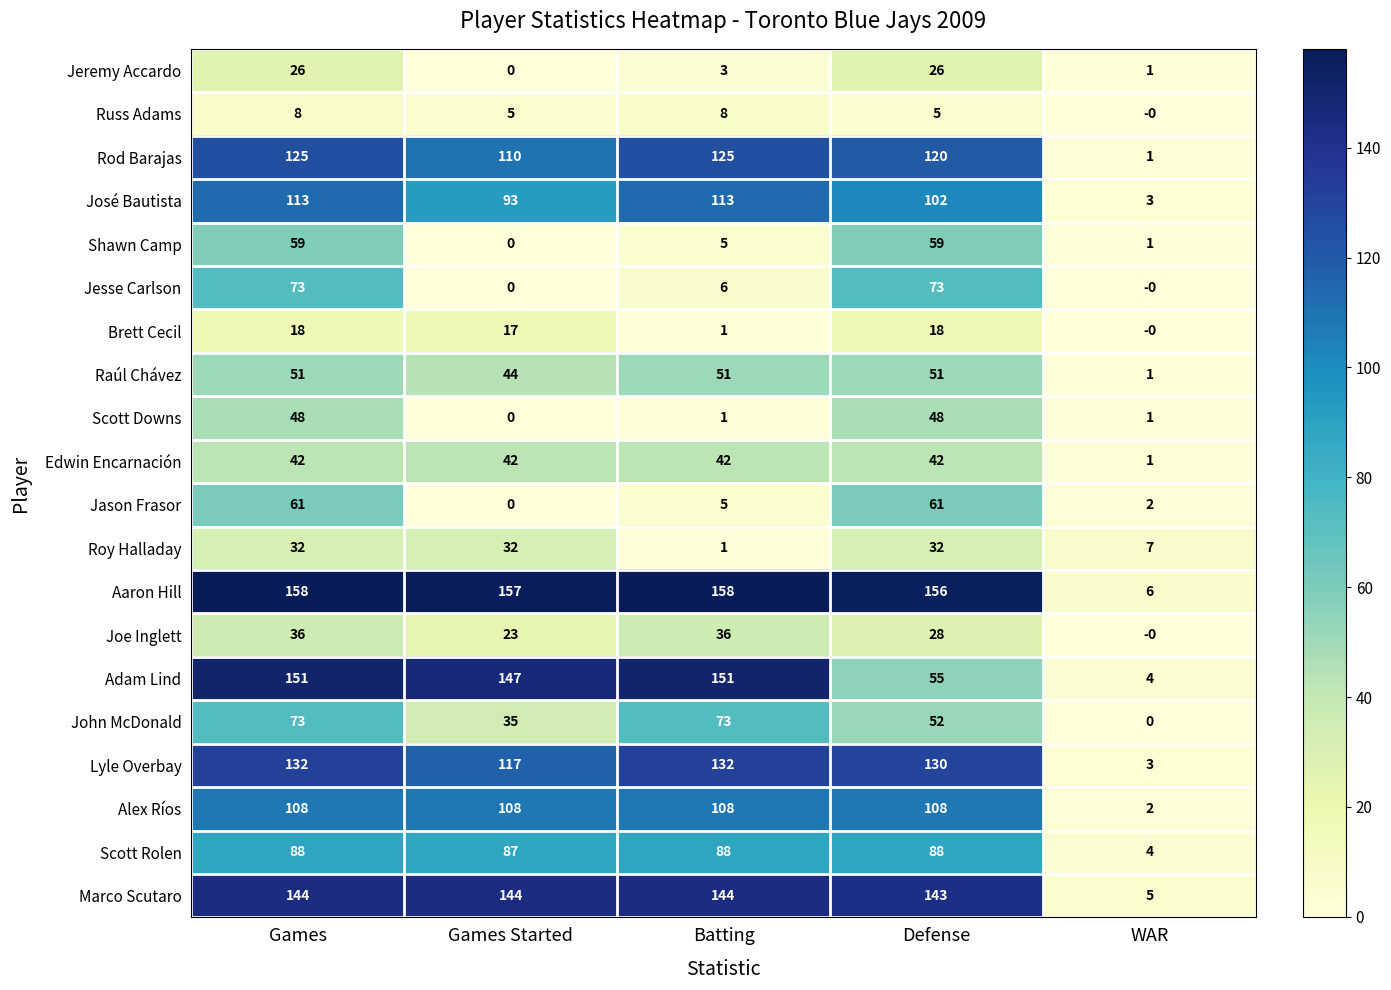

What is the average value of the Alex Ríos series?

87